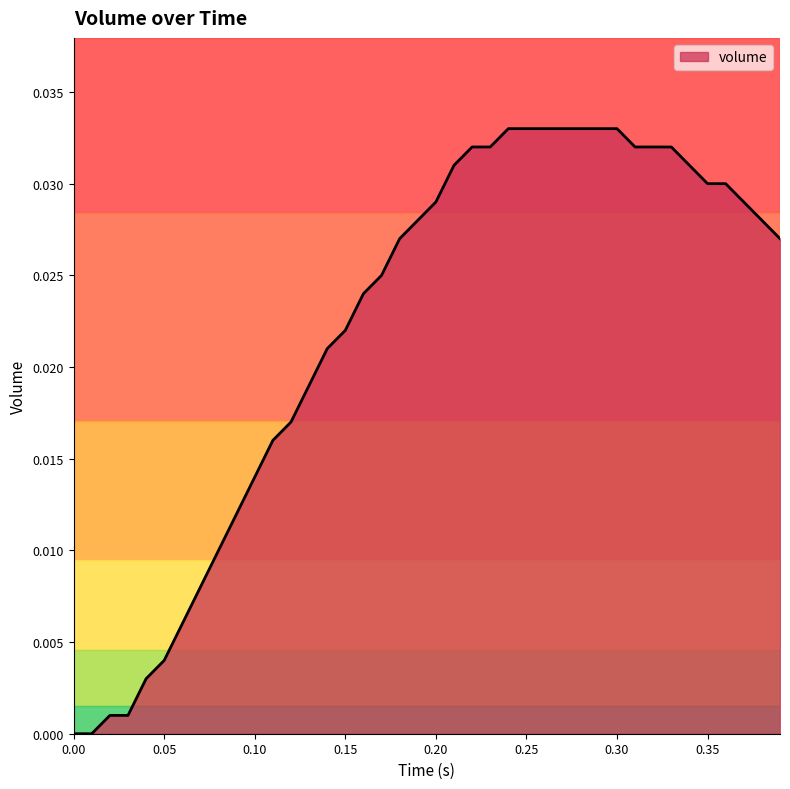

List the labels in order of value, largest first.

0.24, 0.25, 0.26, 0.27, 0.28, 0.29, 0.3, 0.22, 0.23, 0.31, 0.32, 0.33, 0.21, 0.34, 0.35, 0.36, 0.2, 0.37, 0.19, 0.38, 0.18, 0.39, 0.17, 0.16, 0.15, 0.14, 0.13, 0.12, 0.11, 0.1, 0.09, 0.08, 0.07, 0.06, 0.05, 0.04, 0.02, 0.03, 0, 0.01